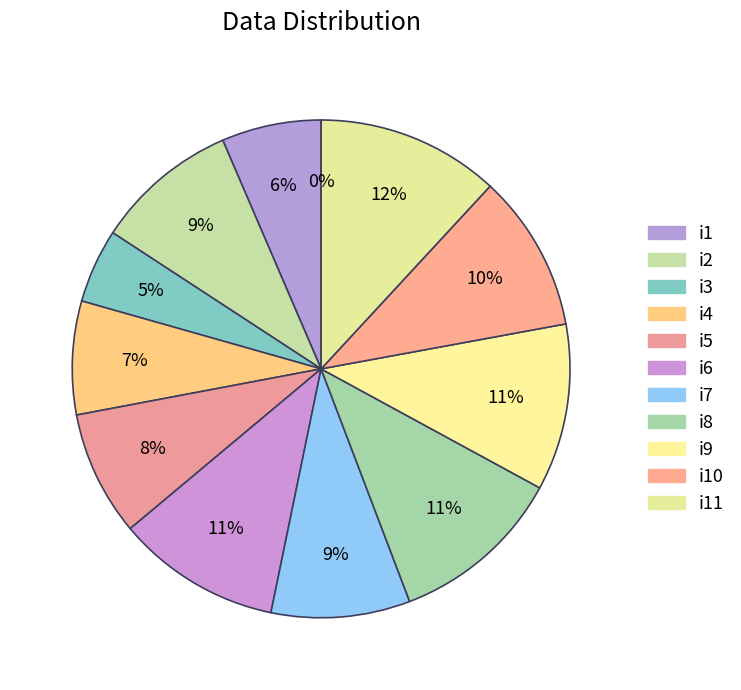

Is i0 the majority of the pie?

No